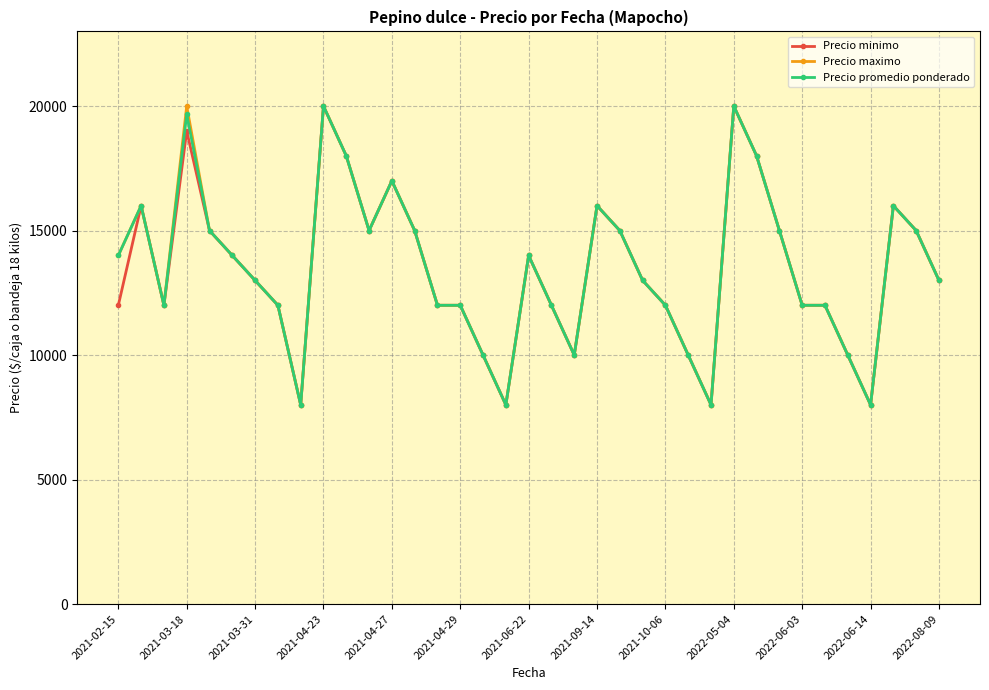

True or false: Precio minimo has more than 2 points higher than both neighbors.

True